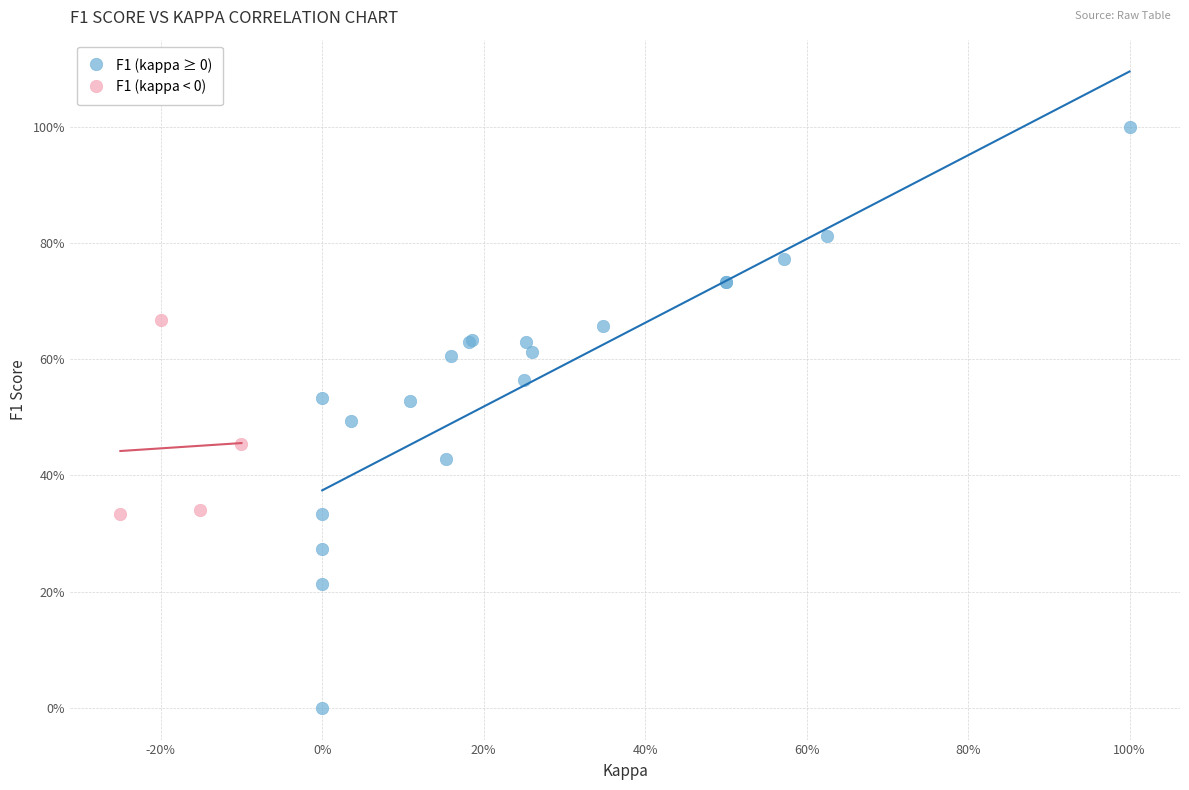

Which series contains the highest Y value?

F1 (kappa ≥ 0)